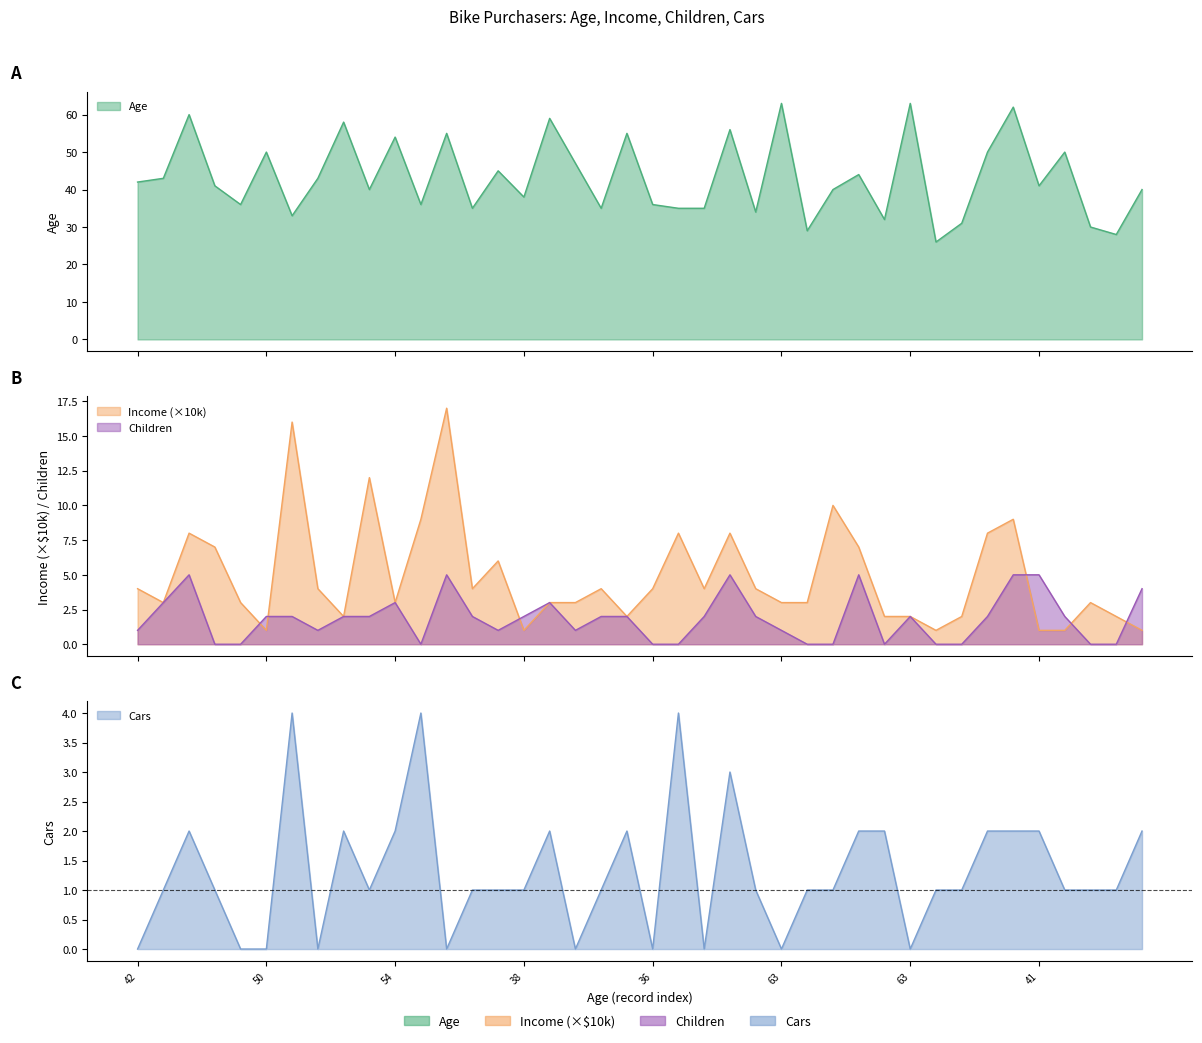

At which category does Children reach its first local valley?

43